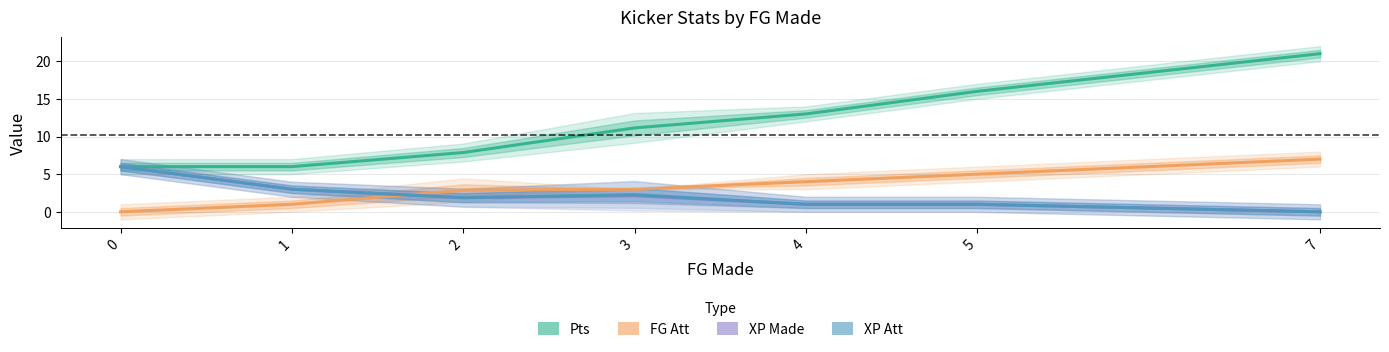

How many interior local valleys does the XP Att series have?

1